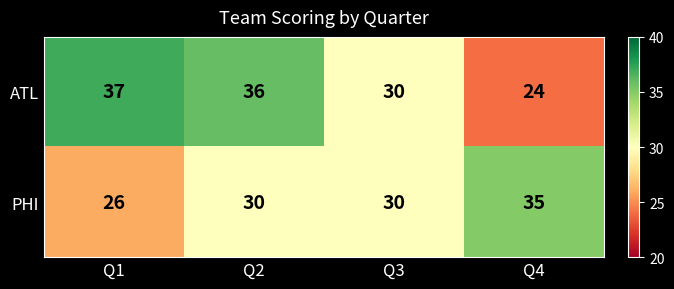

Reading left to right, list all the values displayed in this chart.

ATL: Q1=37	Q2=36	Q3=30	Q4=24
PHI: Q1=26	Q2=30	Q3=30	Q4=35